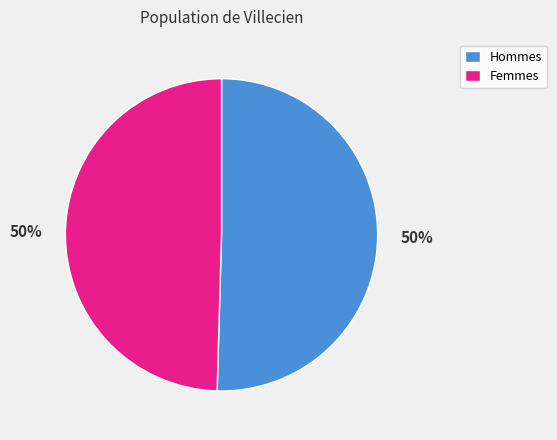

What percentage is the Femmes slice, to the nearest percent?

50%